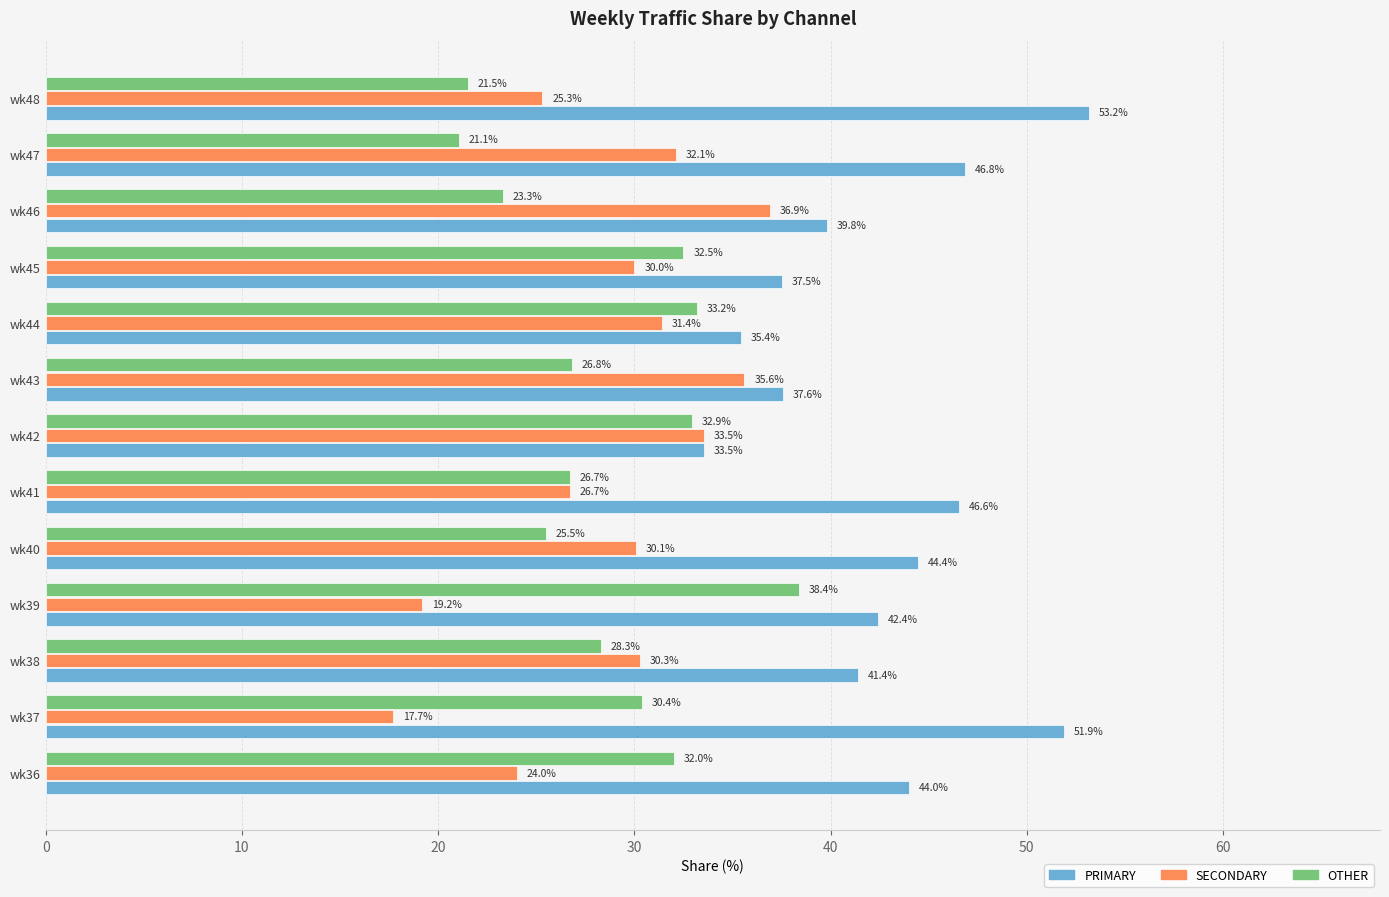

The value of OTHER at wk48 is 21.5. True or false?

True